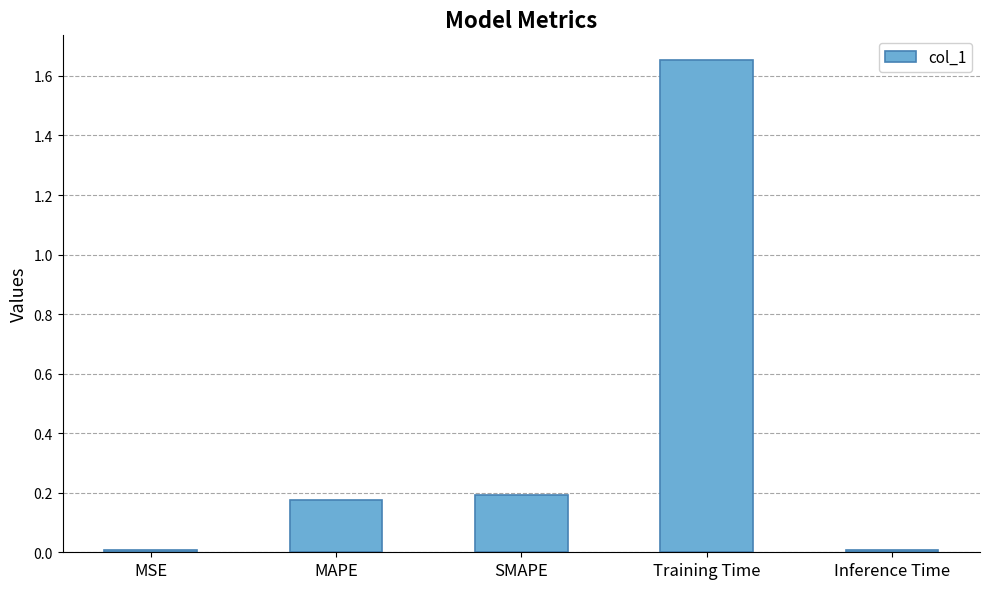

What is the label of the 4th bar from the left?

Training Time